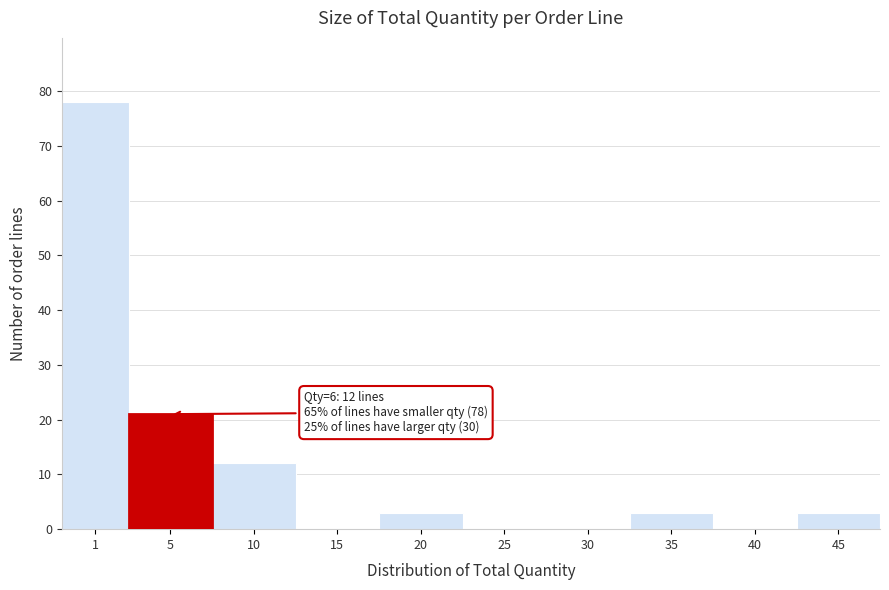

Reading left to right, what are all the values shown in this chart?

1=78	5=21	10=12	15=0	20=3	25=0	30=0	35=3	40=0	45=3